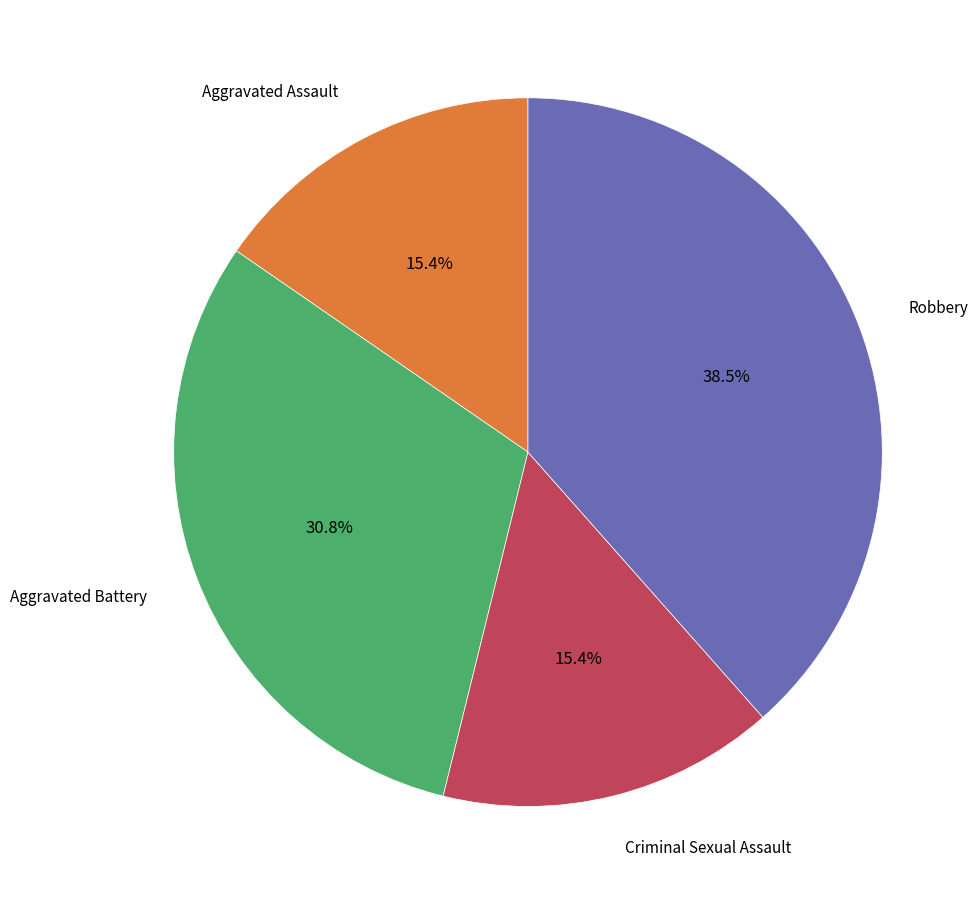

Is there a majority slice in this chart?

No